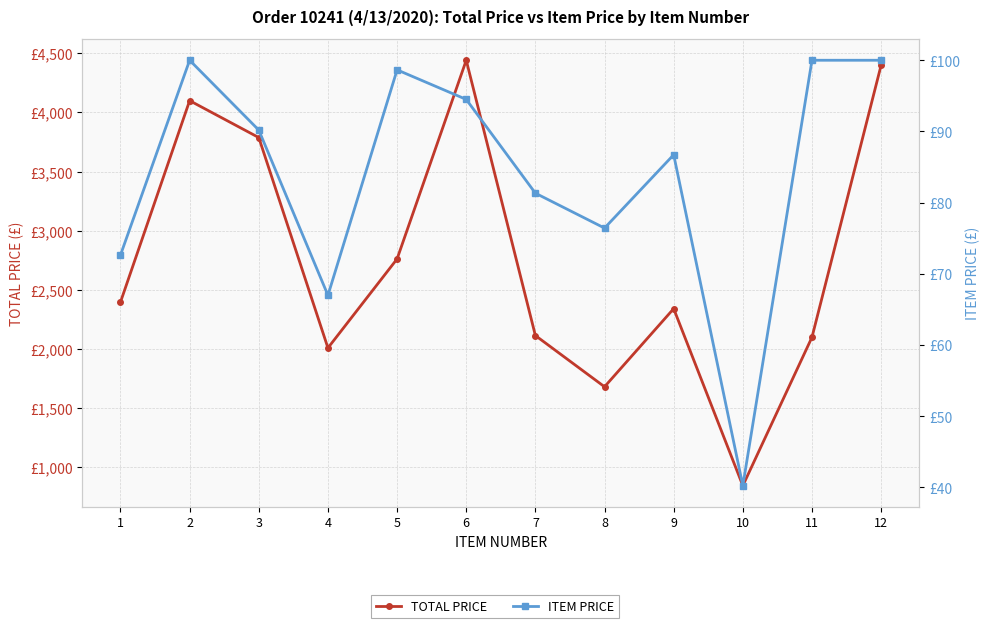

Rank the series by their maximum value, from highest to lowest.

TOTAL PRICE, ITEM PRICE